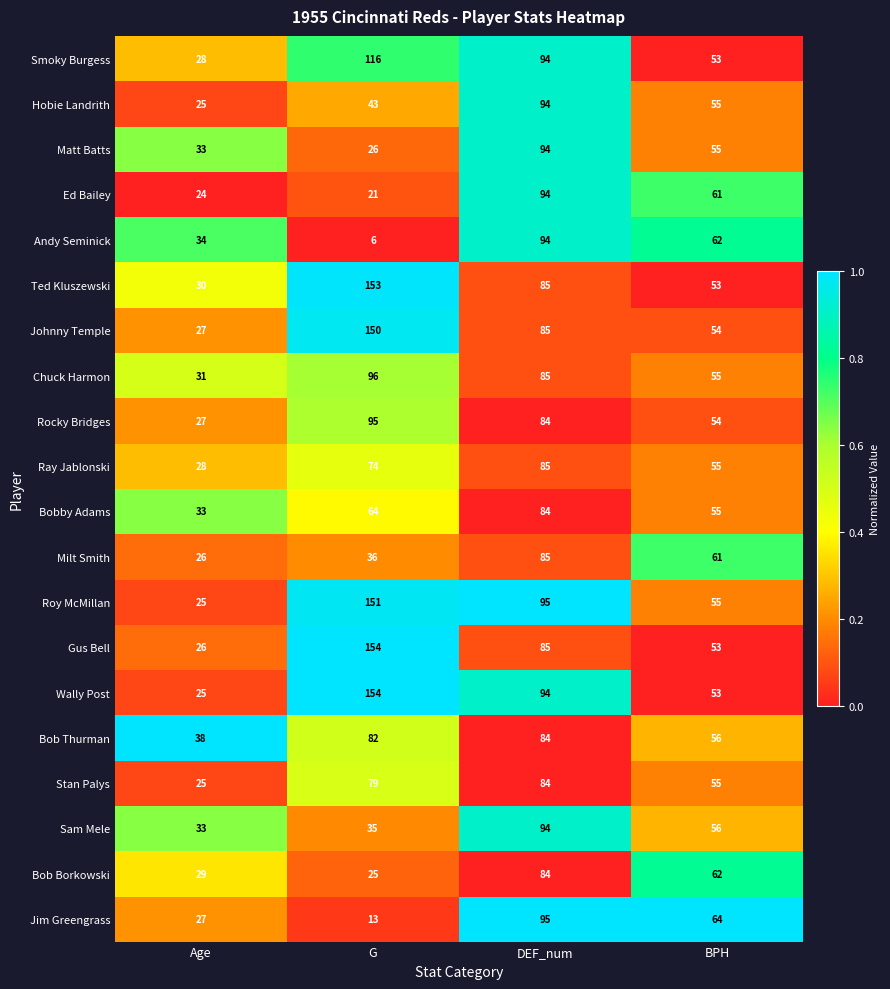

At which category is the sum across all series the highest?

DEF_num